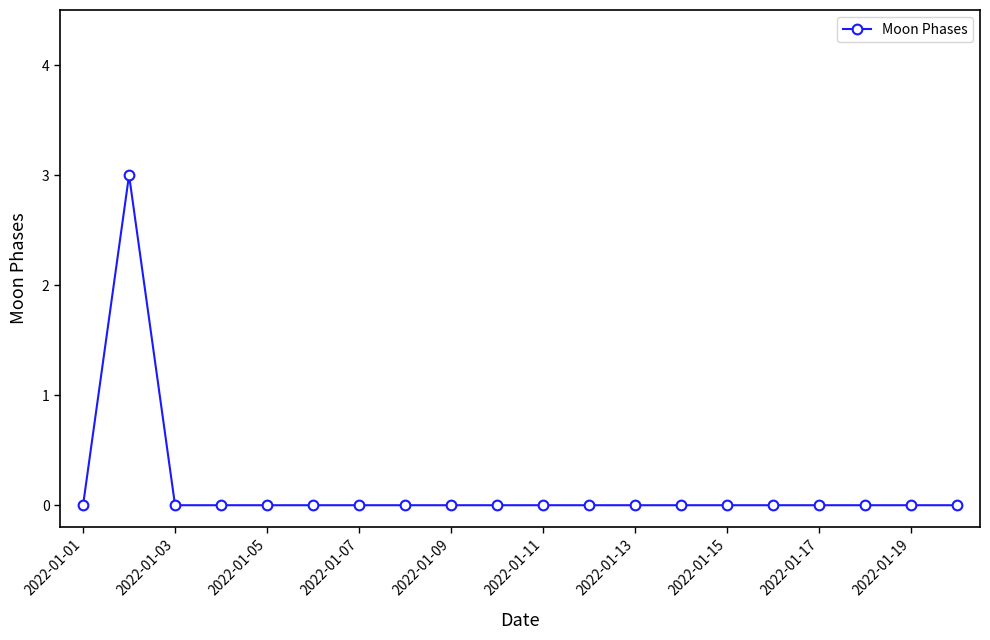

What is the sum of all values?

3